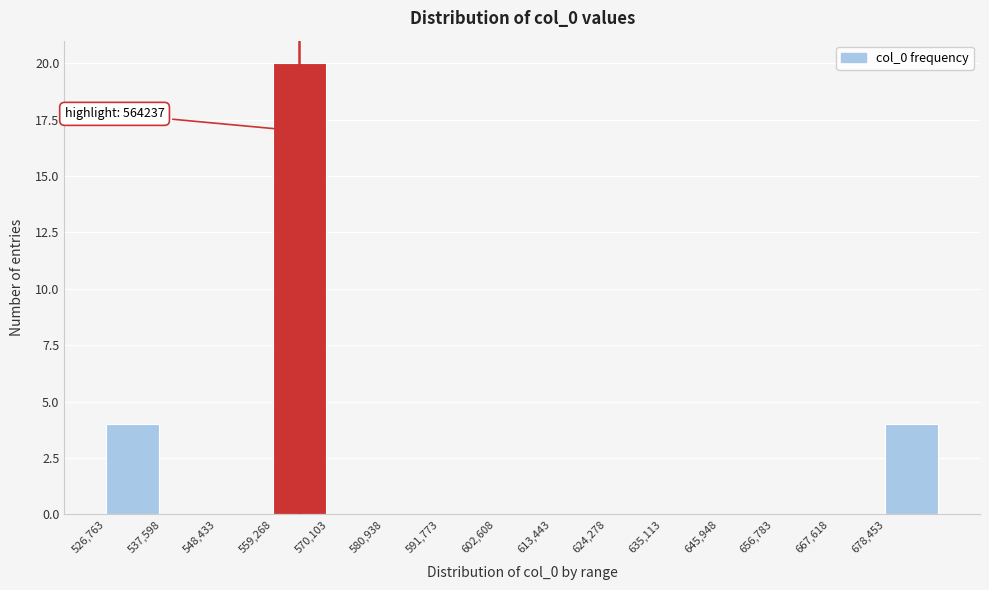

Which range on the x-axis has the tallest bar?

560000 to 570000